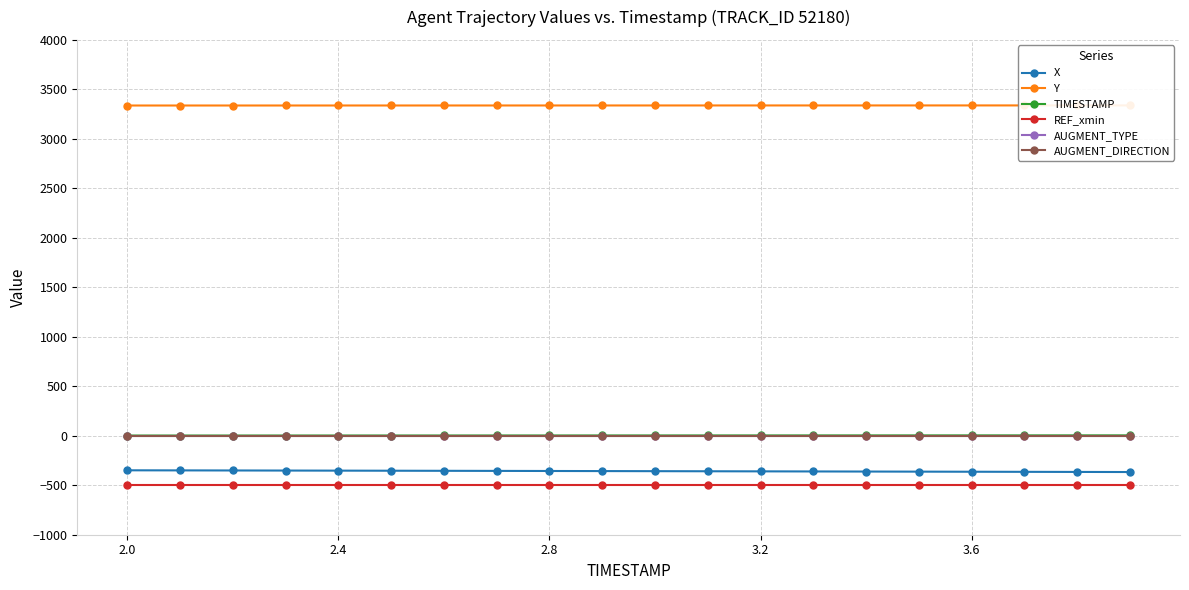

True or false: X and Y intersect in this chart.

False